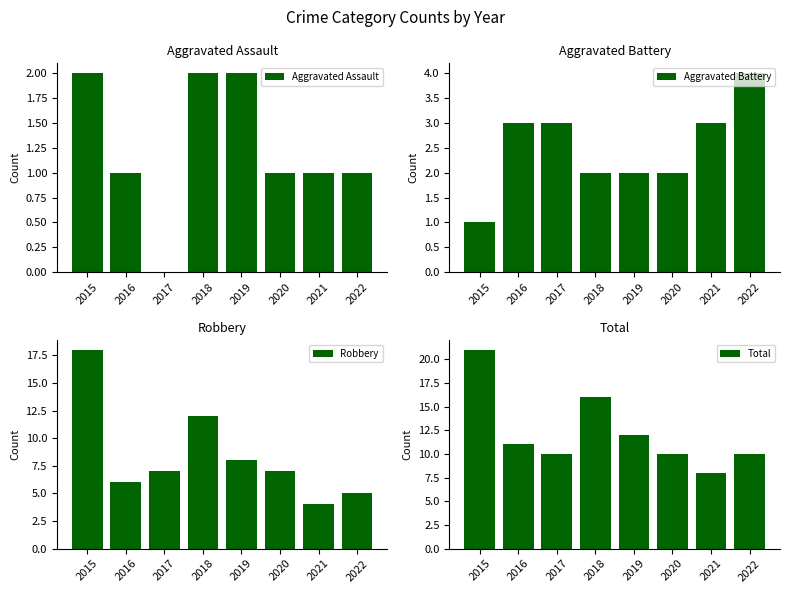

The value of Aggravated Assault at 2018 is 1. True or false?

False